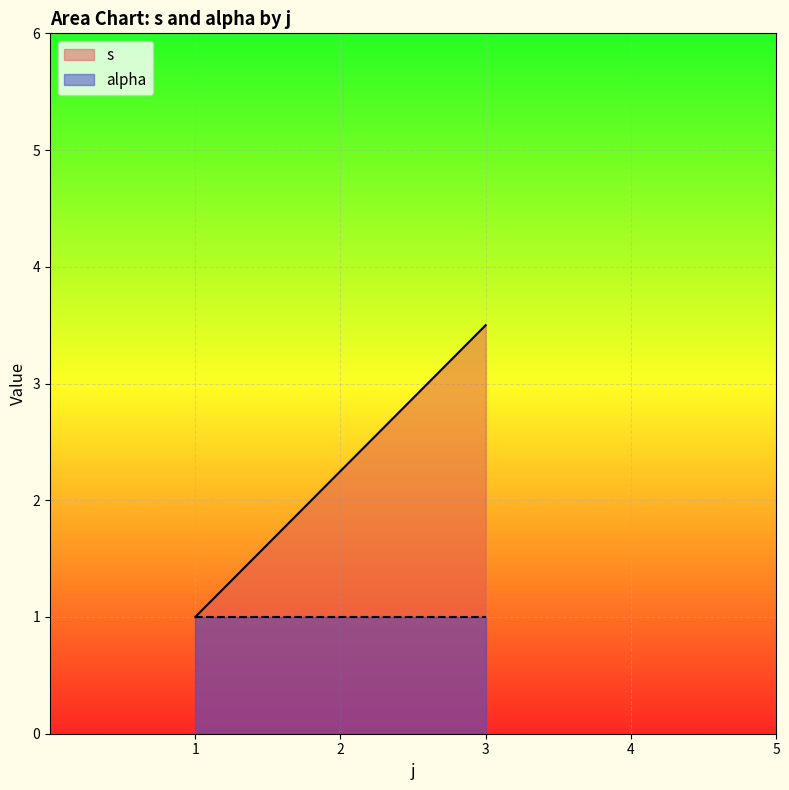

List the series in order of their peak value, highest first.

s, alpha